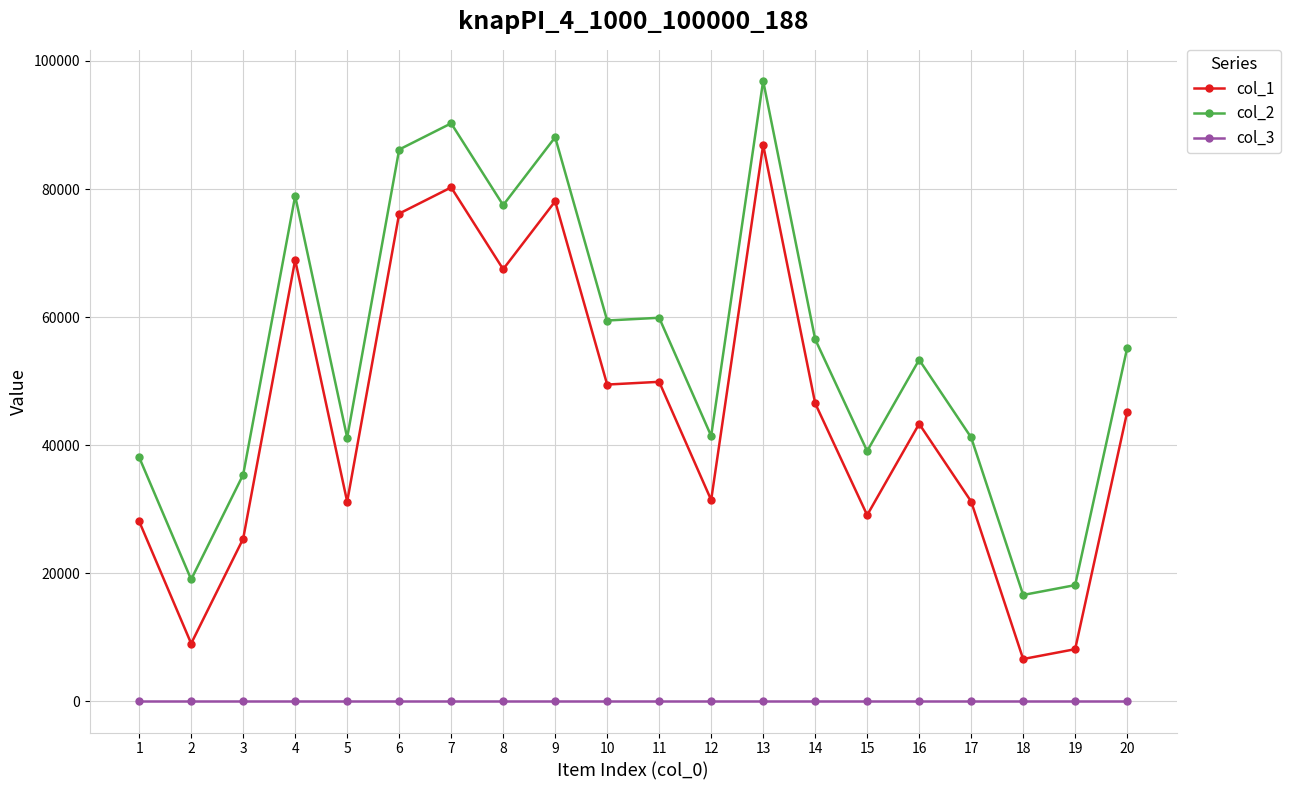

Does the chart have visible grid lines?

Yes